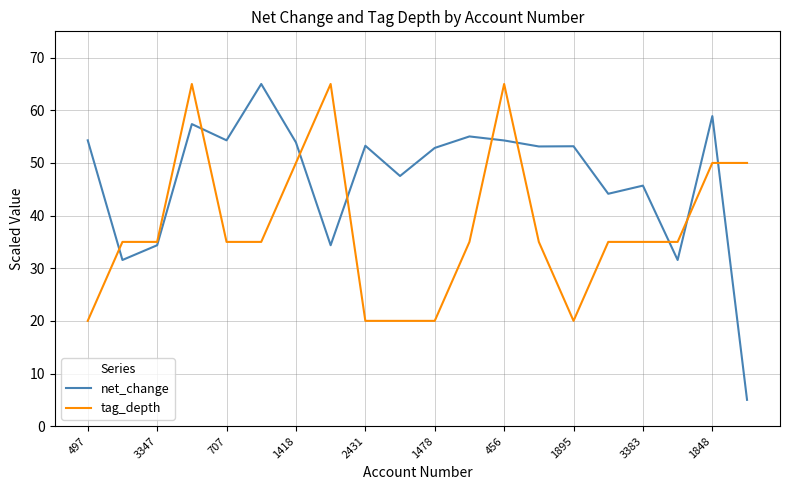

Which series has the largest range (max minus min)?

net_change